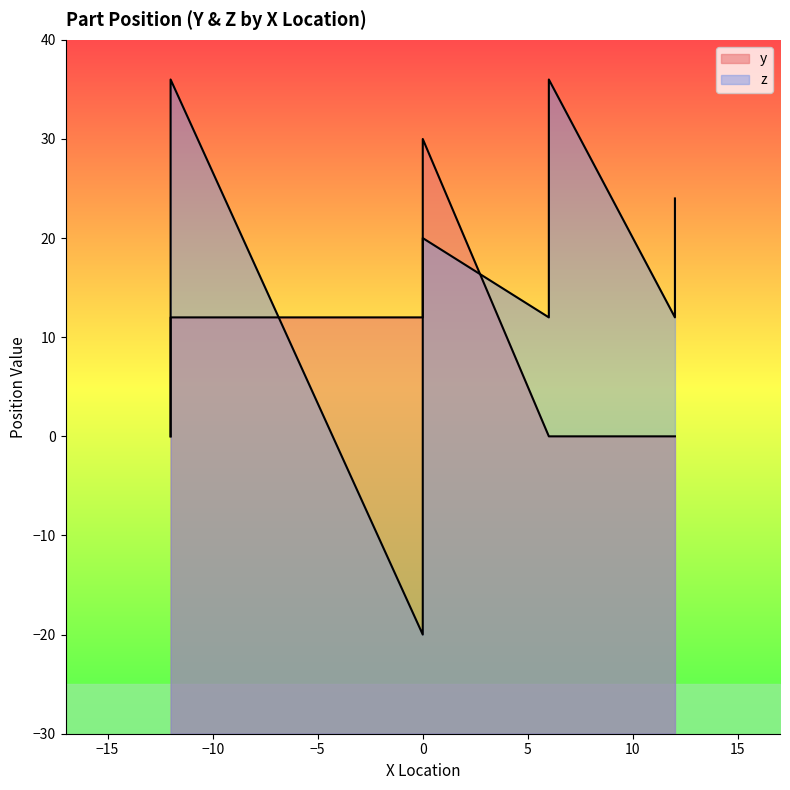

What is the approximate value of z at 0, to the nearest 5?

-20